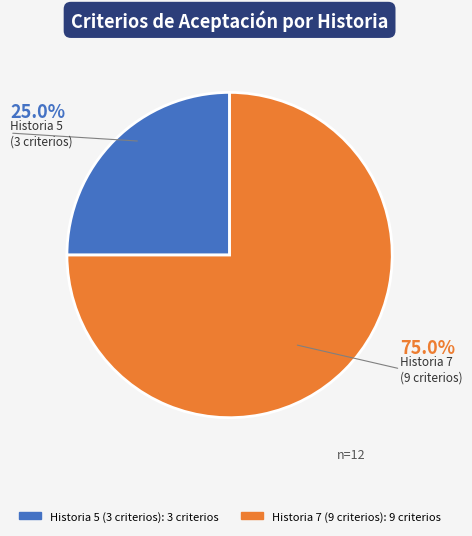

Which has a higher value, Historia 7 (9 criterios) or Historia 5 (3 criterios)?

Historia 7 (9 criterios)